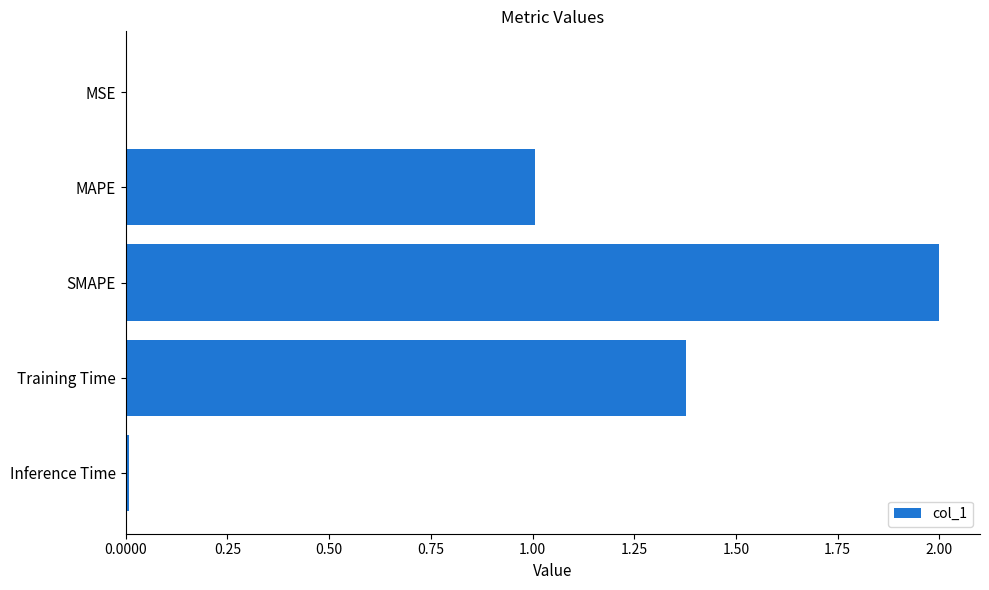

Are the bars grouped side by side (vs. stacked)?

No